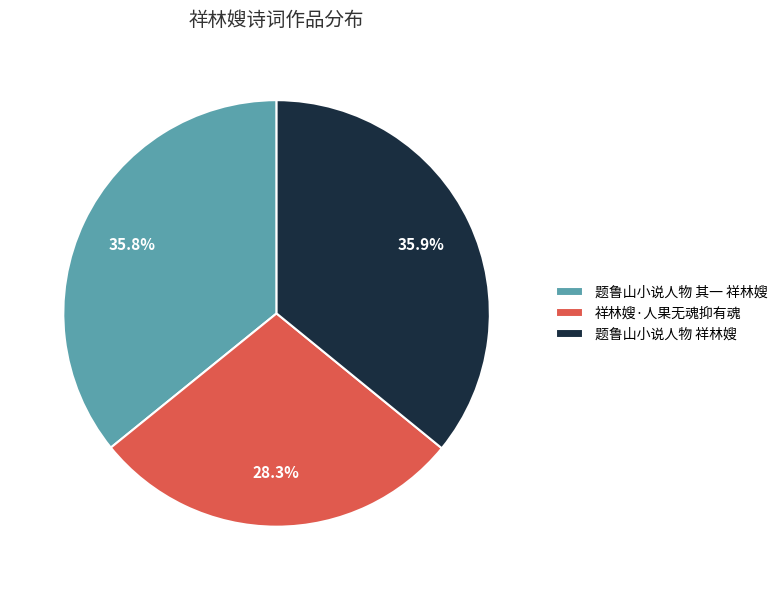

Does 祥林嫂·人果无魂抑有魂 represent more than half of the total?

No